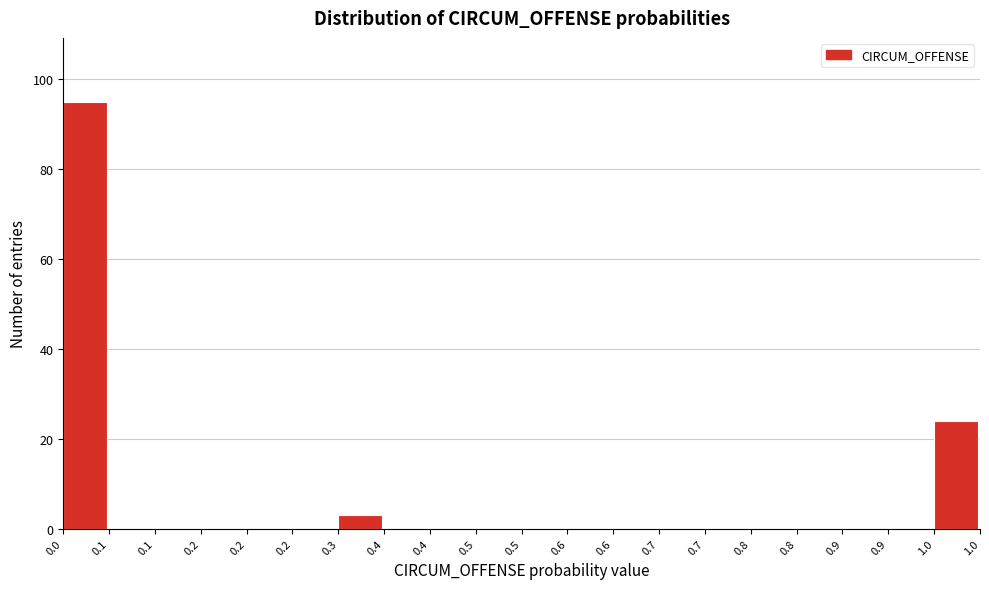

How many categories are shown in the chart?

20